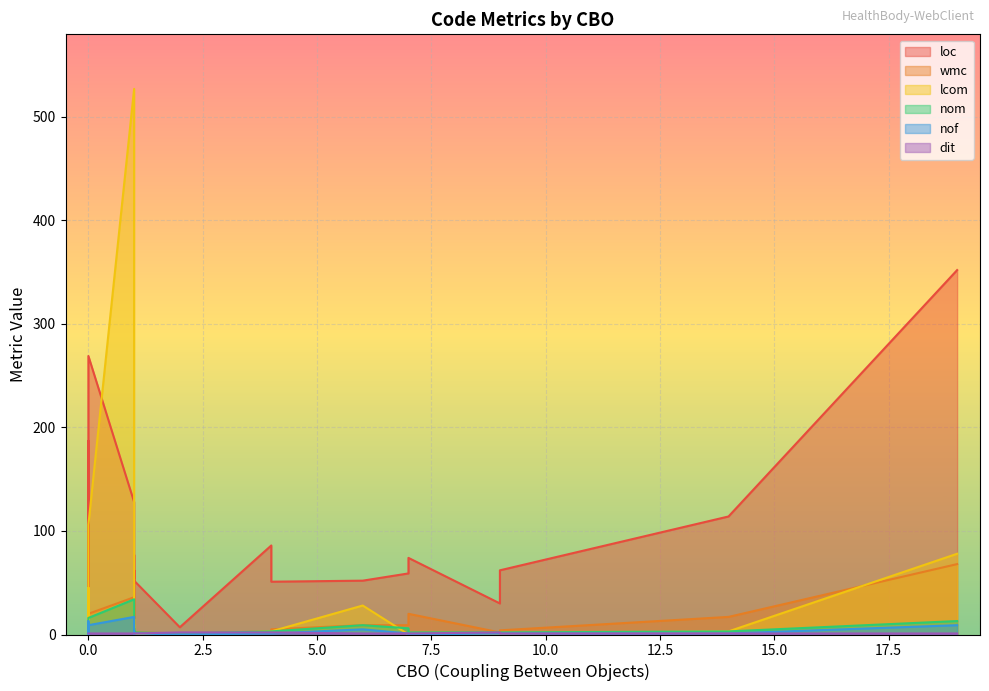

The nof series shows 5 at 13. True or false?

False